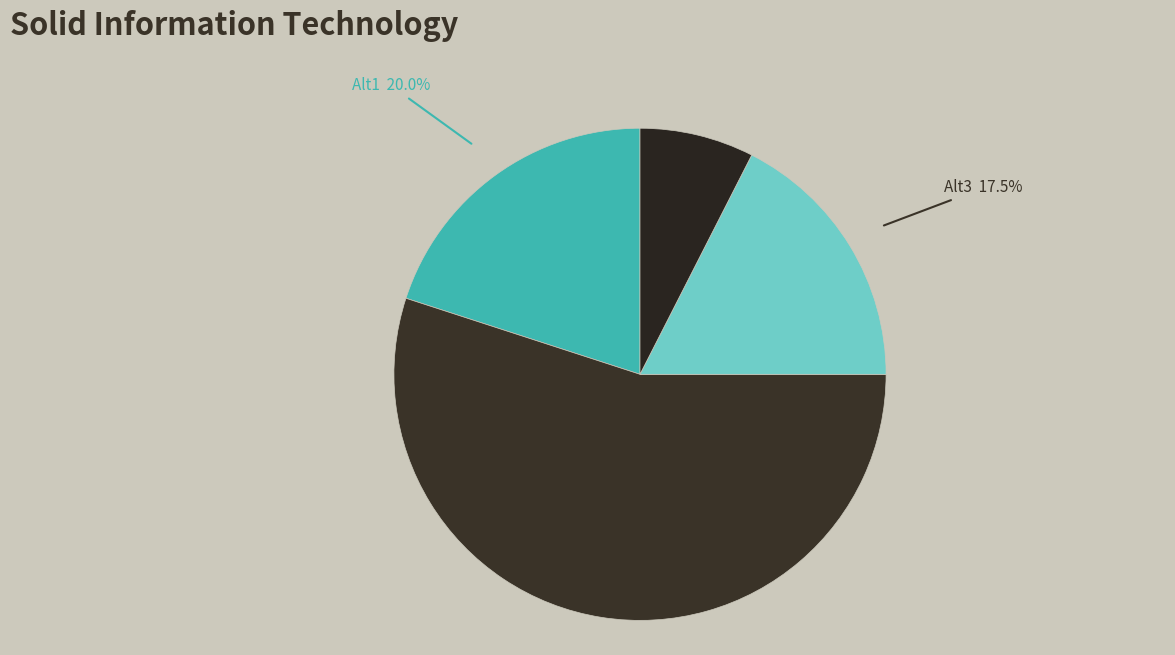

What portion of the pie excludes Alt3?

82.5%